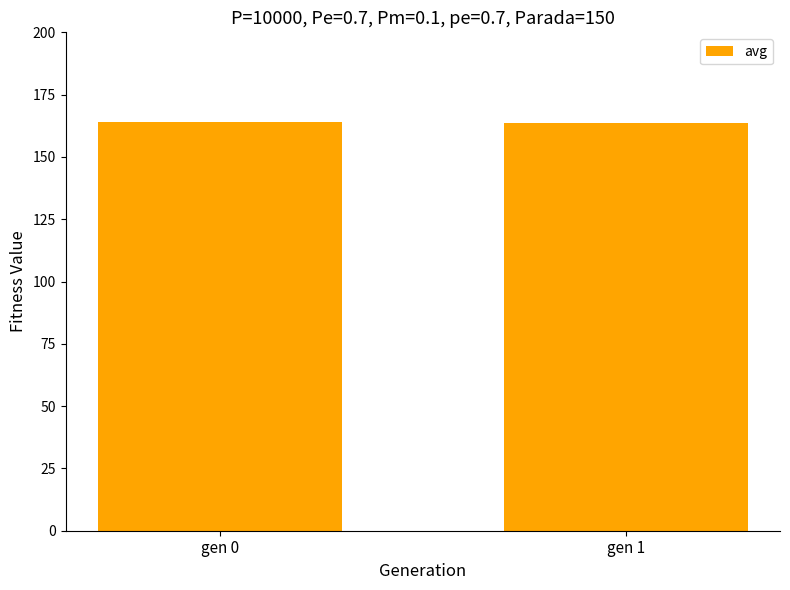

Approximately how many times larger is the value at gen 0 compared to gen 1?

1.0